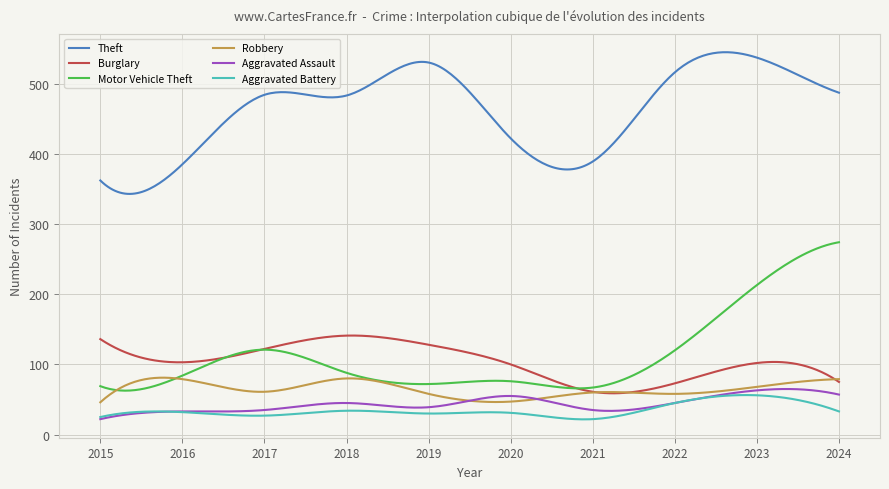

Which series has the largest total across all categories?

Theft